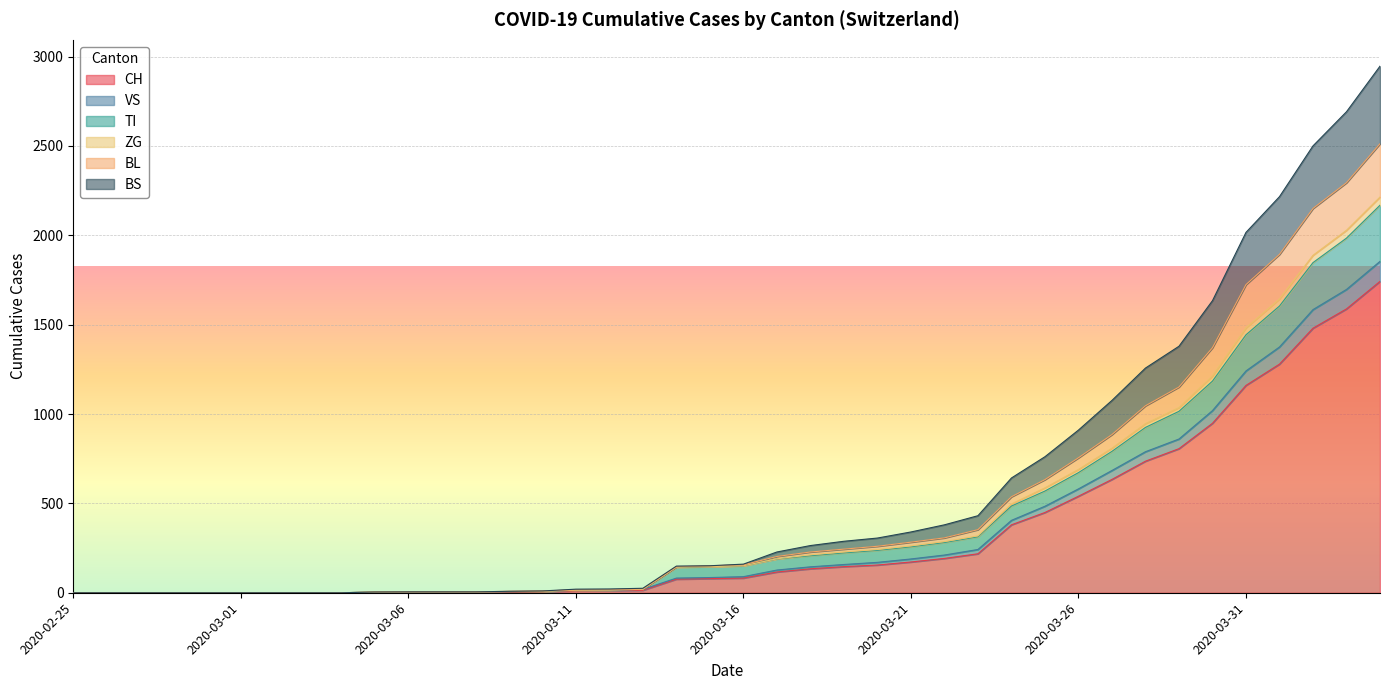

What is the highest value of the CH series?

1742